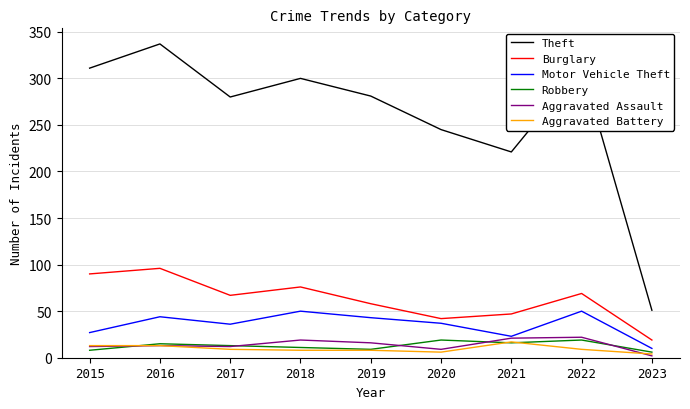

The Aggravated Battery series shows 8 at 2018. True or false?

True